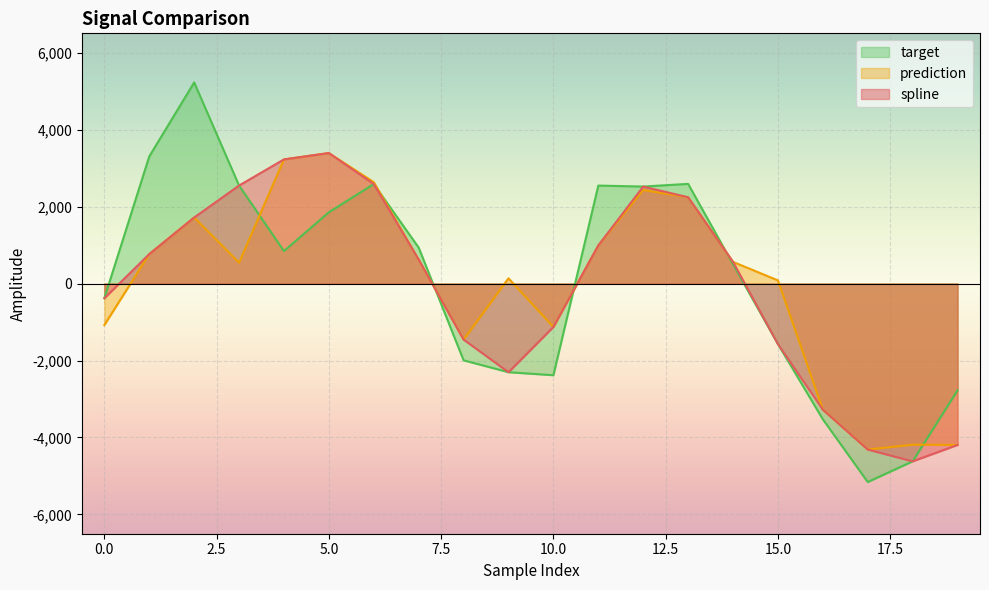

How many lines are shown in the chart?

3